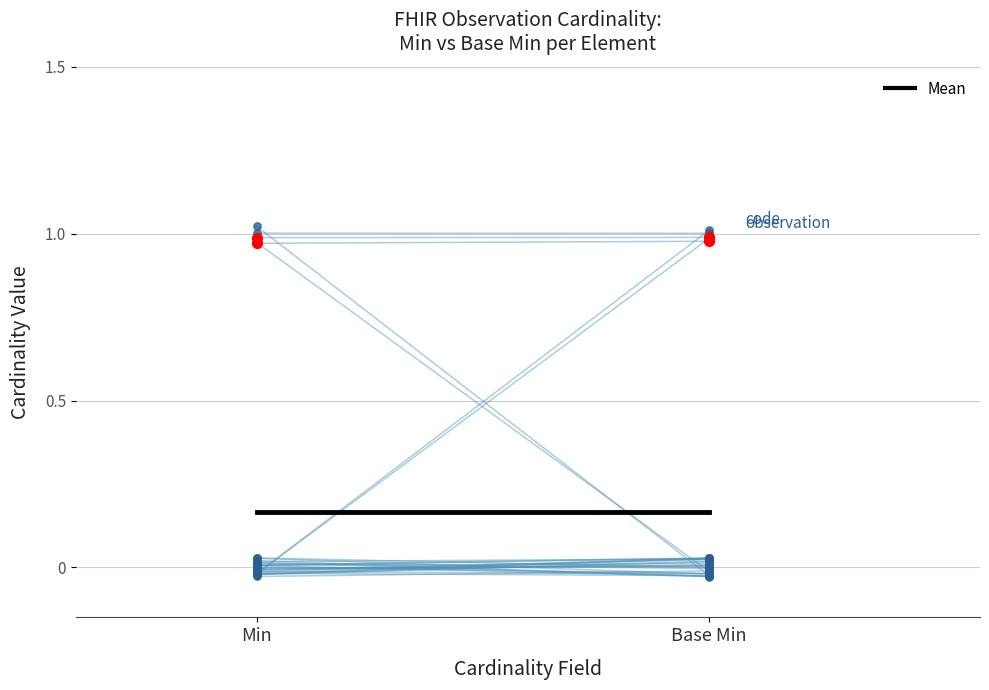

Which series reaches the minimum Y coordinate?

Base Min